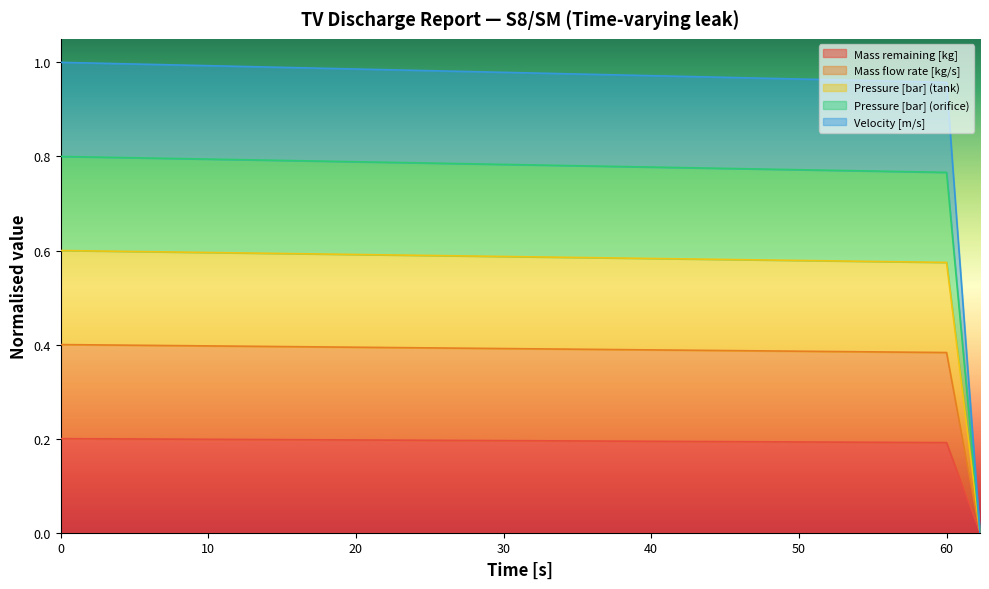

Which series changed the most between 60.8549 and 61.1578?

Pressure [bar] (orifice)